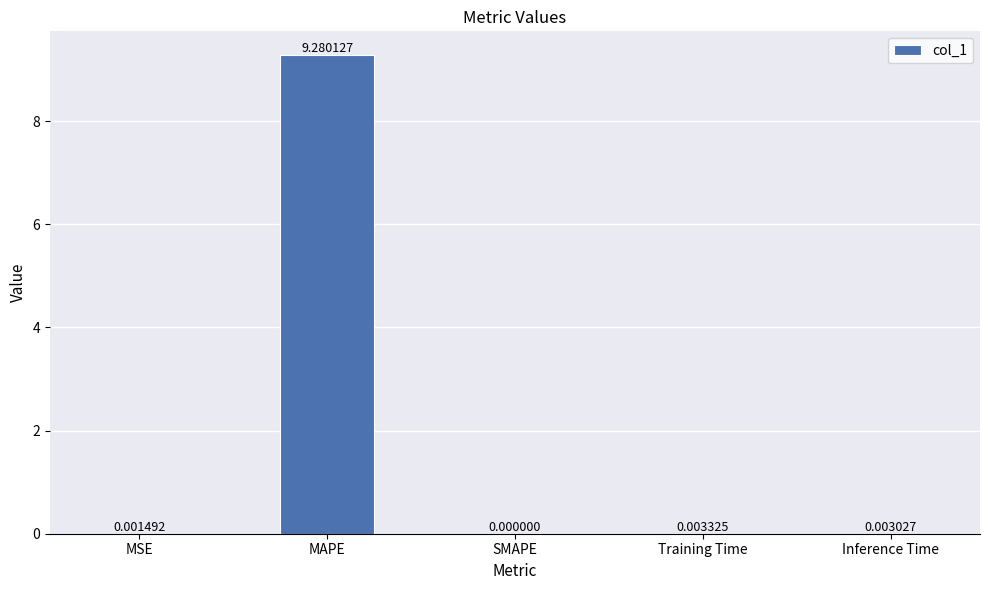

Which has a higher value, SMAPE or MAPE?

MAPE